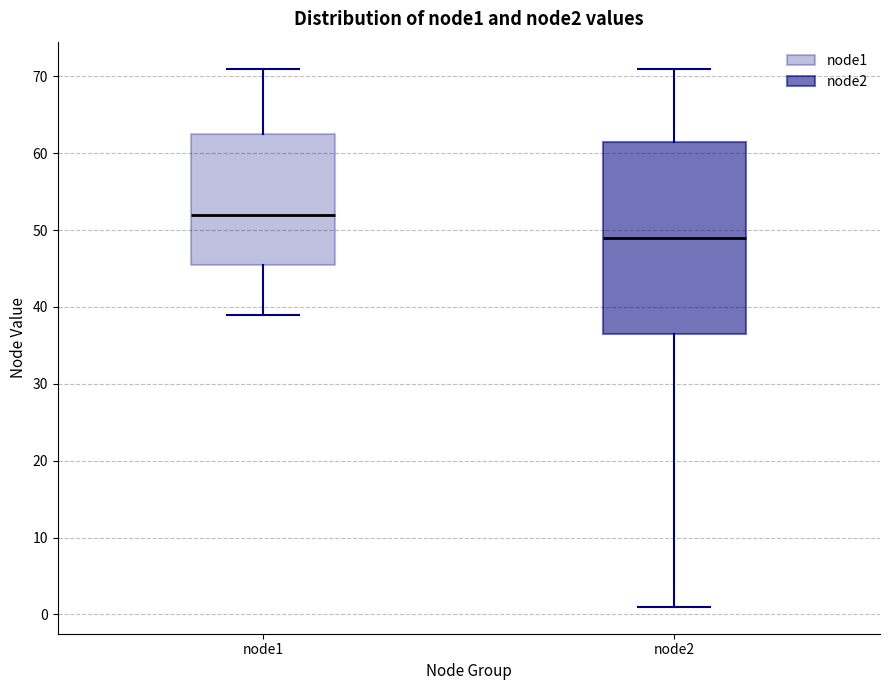

Which box is the tallest, from its lower edge to its upper edge?

node2